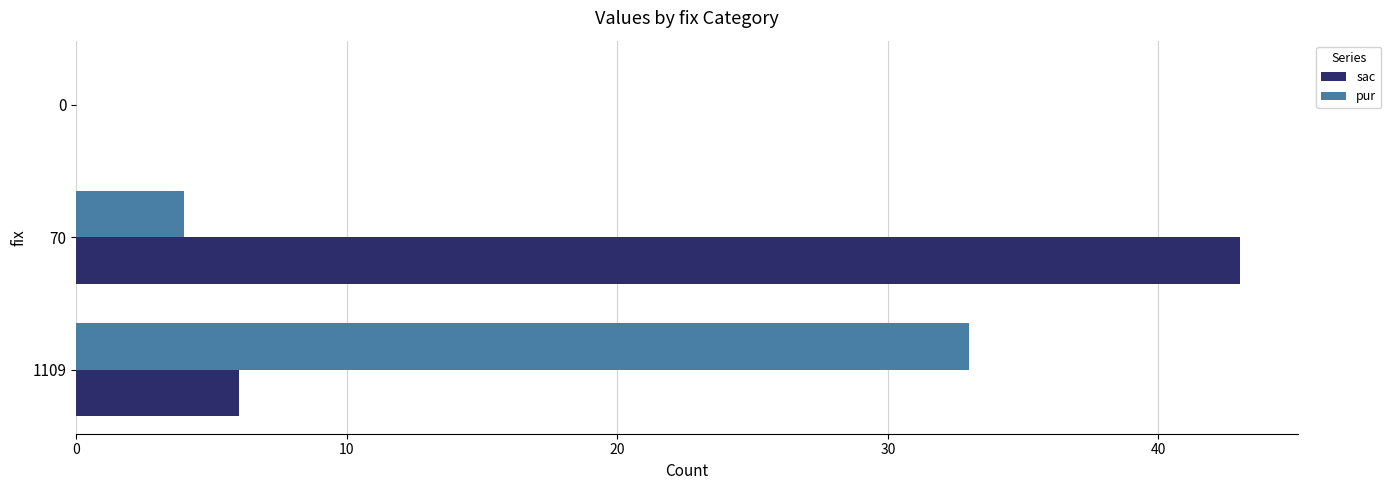

Between 1109 and 0, which series saw the biggest shift?

pur